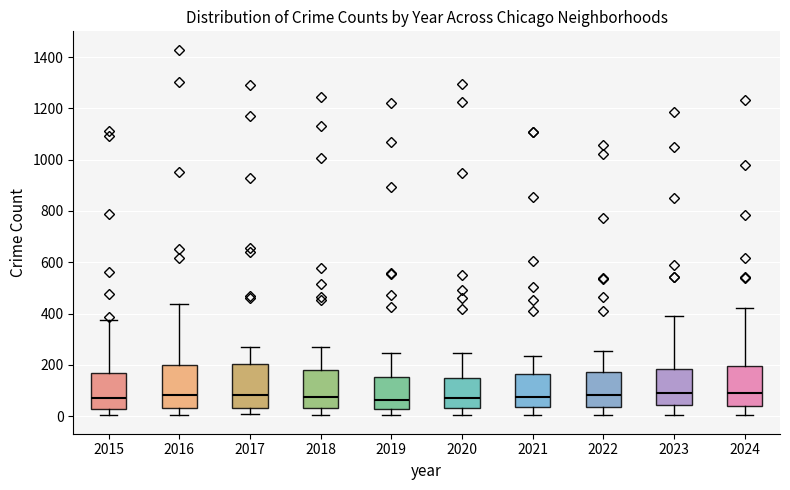

Reading left to right, transcribe this box plot: for each box, give where its median line is, the range the box spans, and where its two whiskers end, as read against the y-axis. The values are not printed on the chart, so give them approximately, as read against the axis.

2015: median 80, box 20 to 160, whiskers 0 to 380
2016: median 80, box 40 to 200, whiskers 0 to 440
2017: median 80, box 40 to 200, whiskers 0 to 260
2018: median 80, box 40 to 180, whiskers 0 to 280
2019: median 60, box 20 to 160, whiskers 0 to 240
2020: median 80, box 40 to 140, whiskers 0 to 240
2021: median 80, box 40 to 160, whiskers 0 to 240
2022: median 80, box 40 to 180, whiskers 0 to 260
2023: median 80, box 40 to 180, whiskers 0 to 400
2024: median 100, box 40 to 200, whiskers 0 to 420